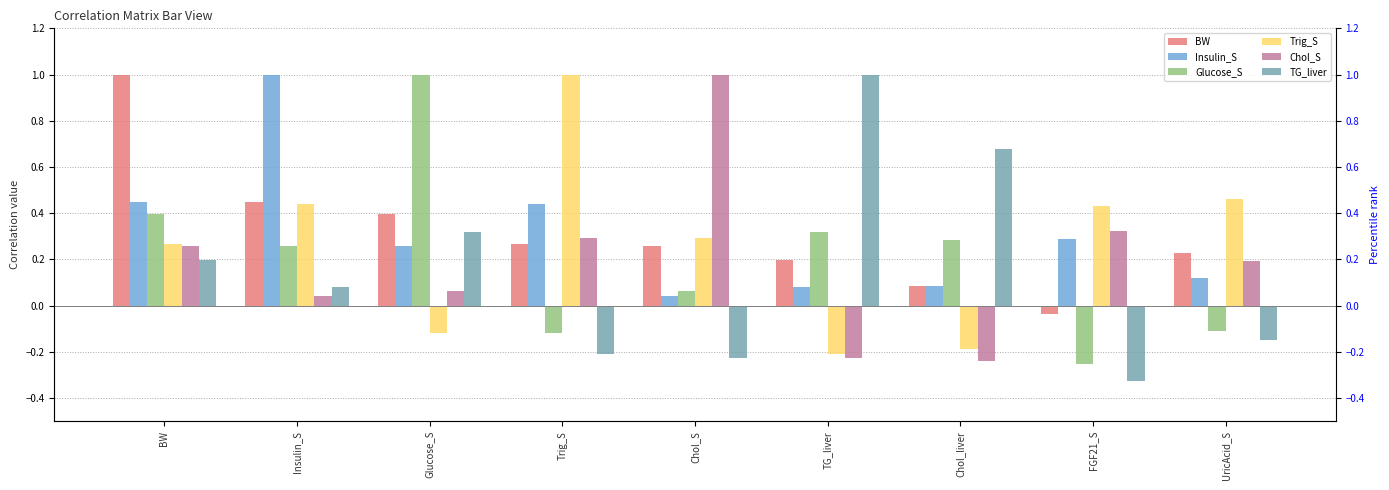

Where does the BW series first go above 0?

BW